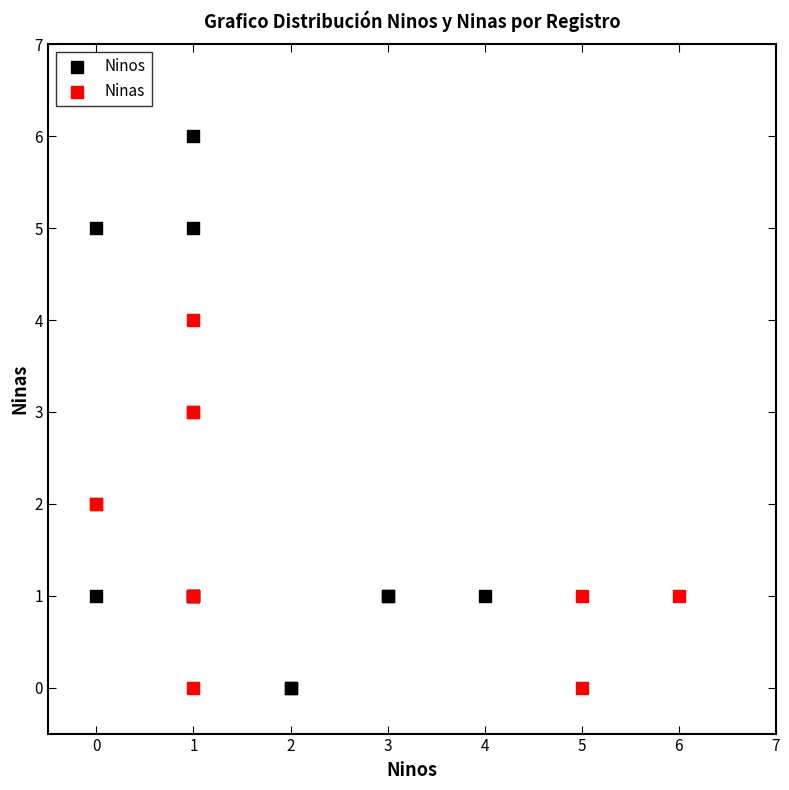

Which series reaches the maximum Y coordinate?

Ninos